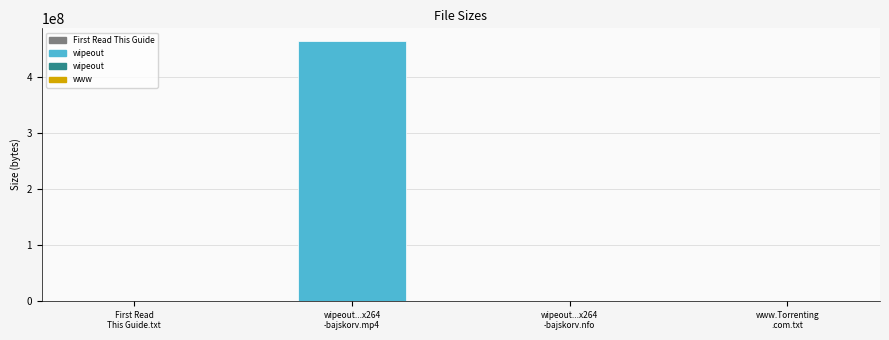

Count the number of data series in this chart.

1